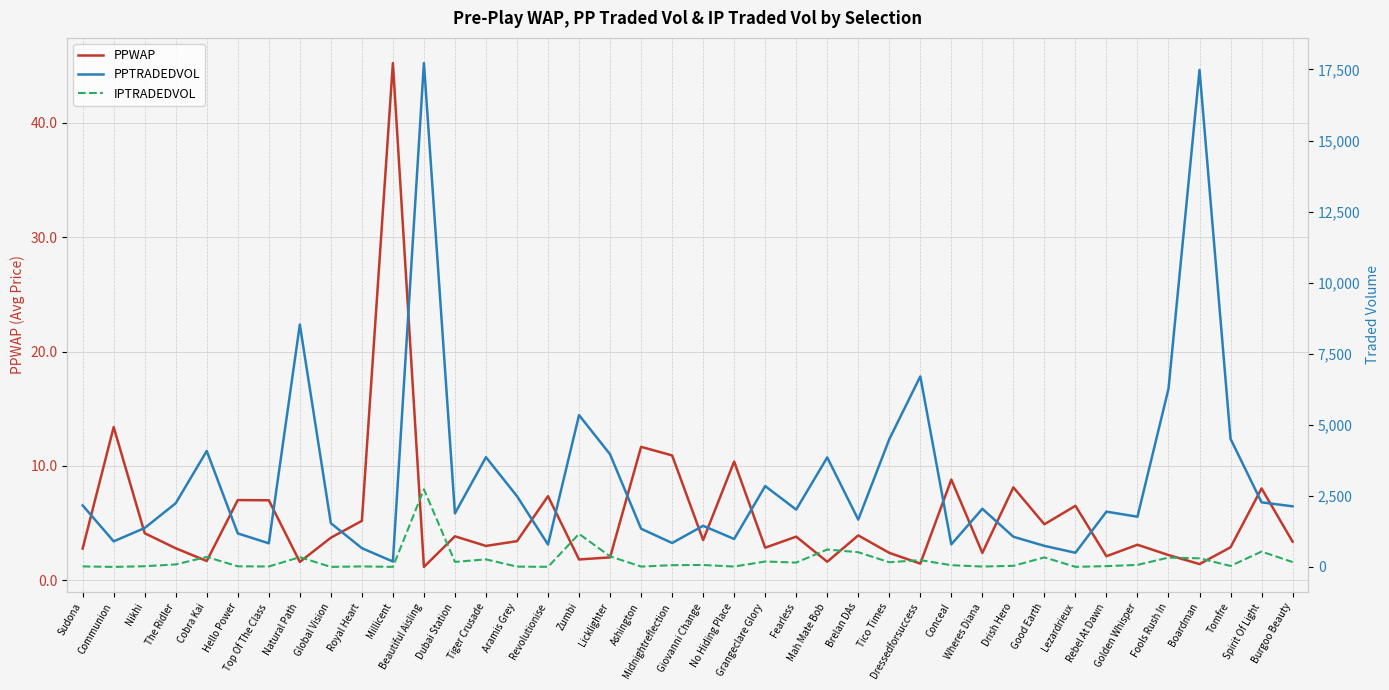

At which category is the sum across all series the highest?

Beautiful Aisling